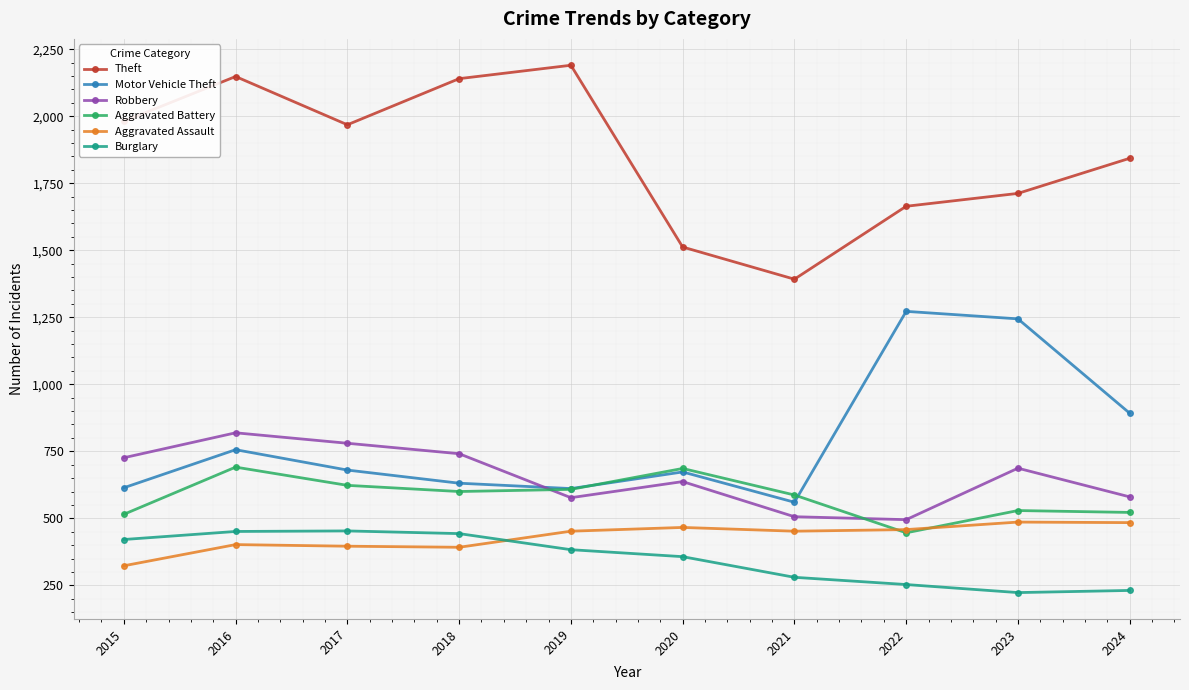

How many values in the Theft series are below 1968?

5